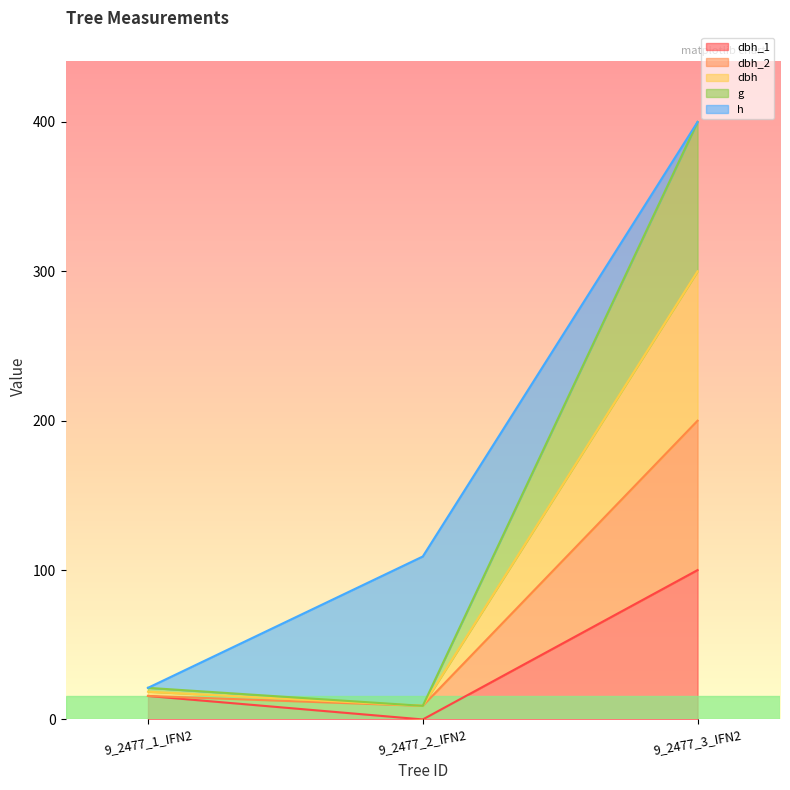

At how many categories does at least one series exceed 368?

1